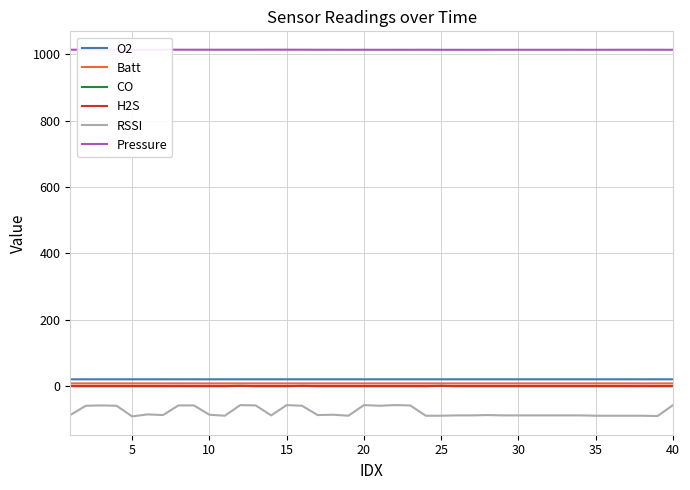

In O2, how many points are lower than both neighbors (excluding endpoints)?

3